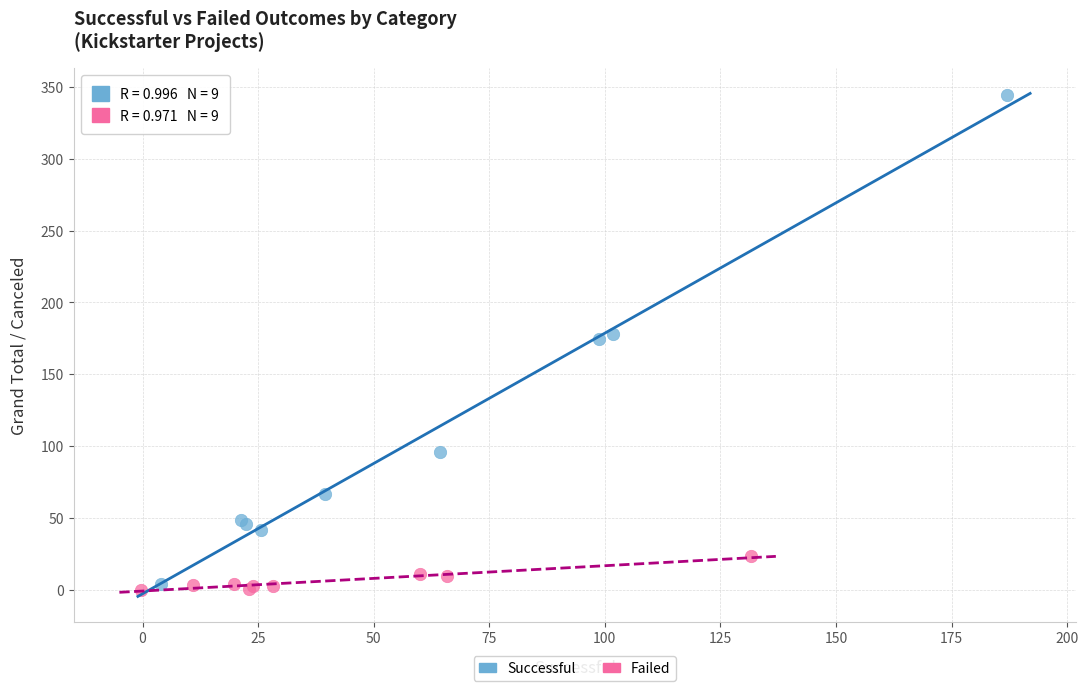

Which series reaches the maximum Y coordinate?

Successful